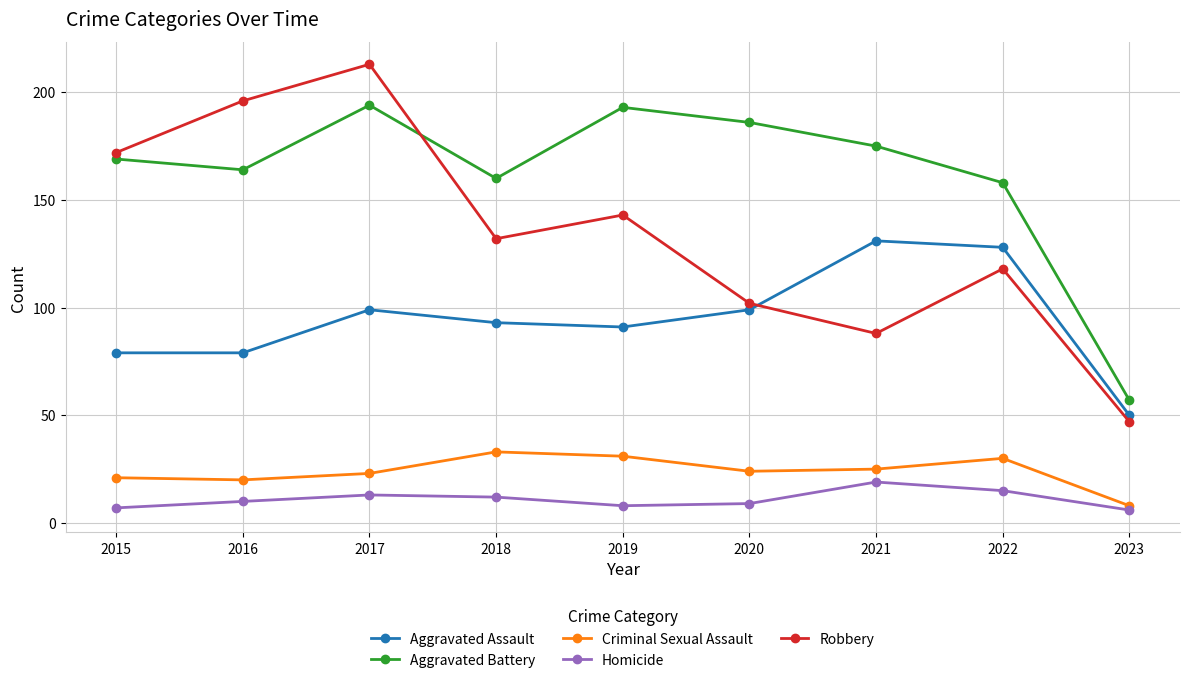

True or false: Criminal Sexual Assault has more than 1 interior local peaks.

True